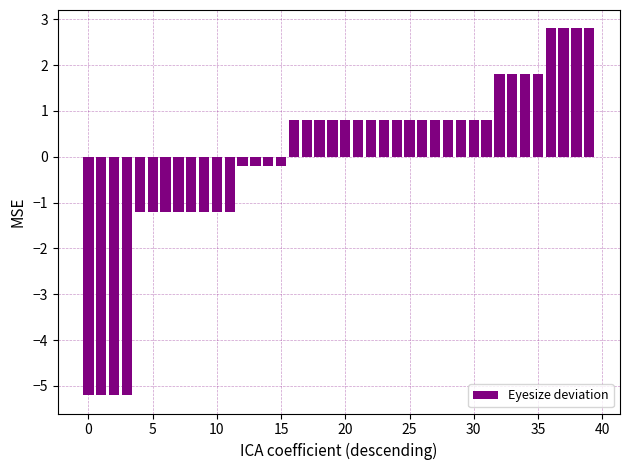

What is the value of the 11th bar from the left?

-1.2